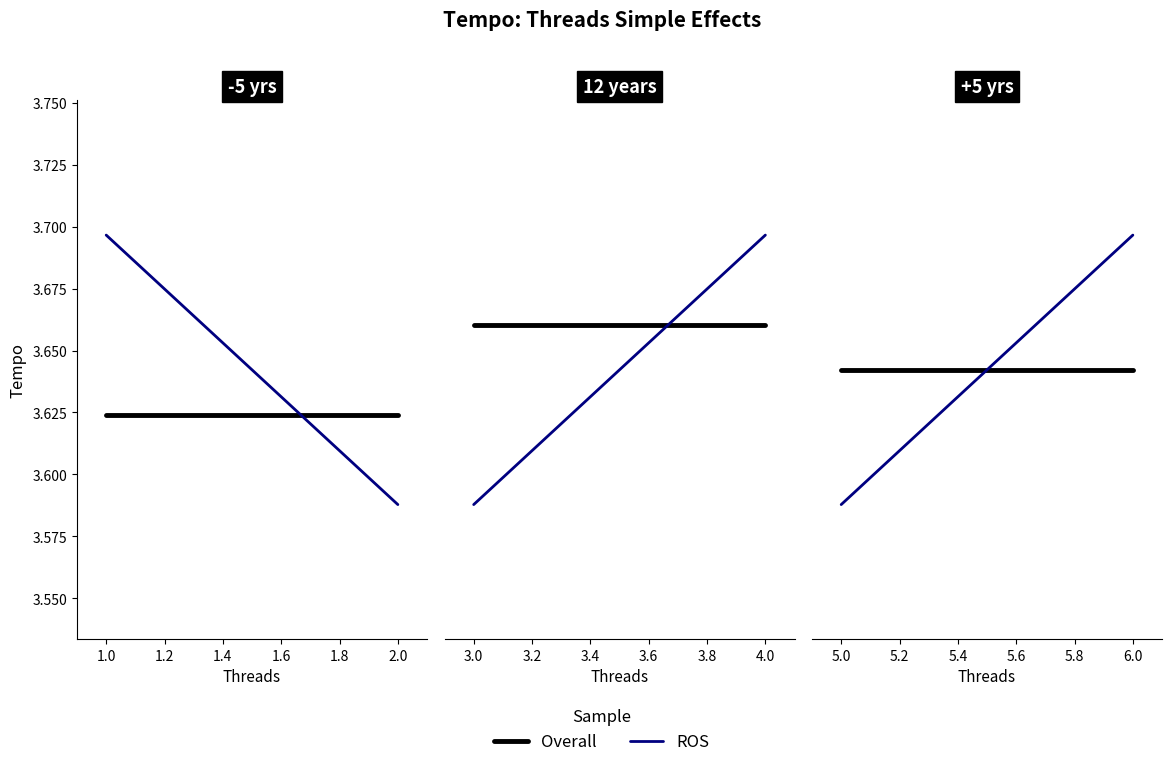

What are all the series names shown in the legend?

Overall, ROS